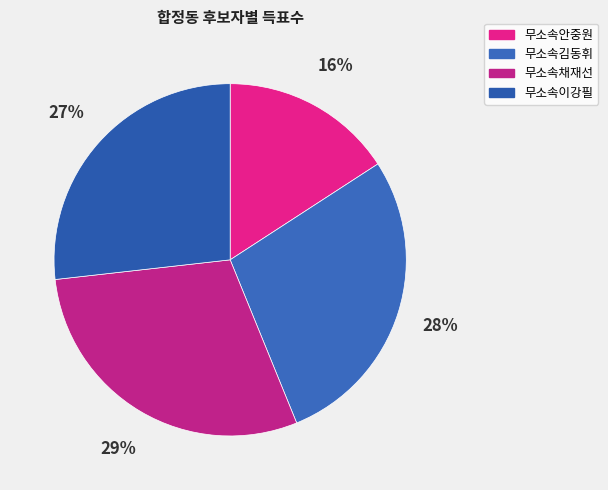

Which slice is the smallest?

무소속안중원